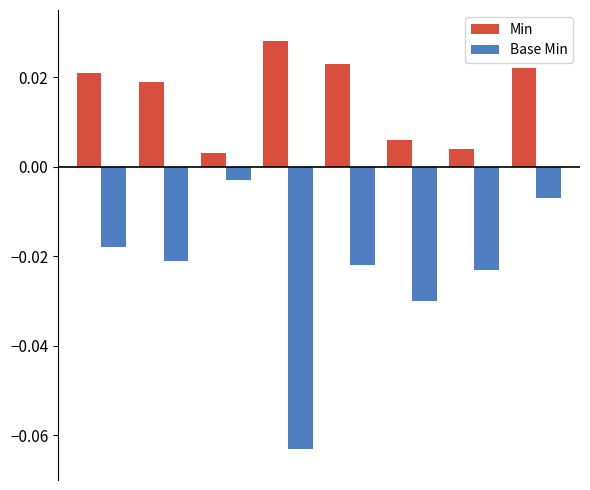

Rank the series by their average value, from highest to lowest.

Min, Base Min